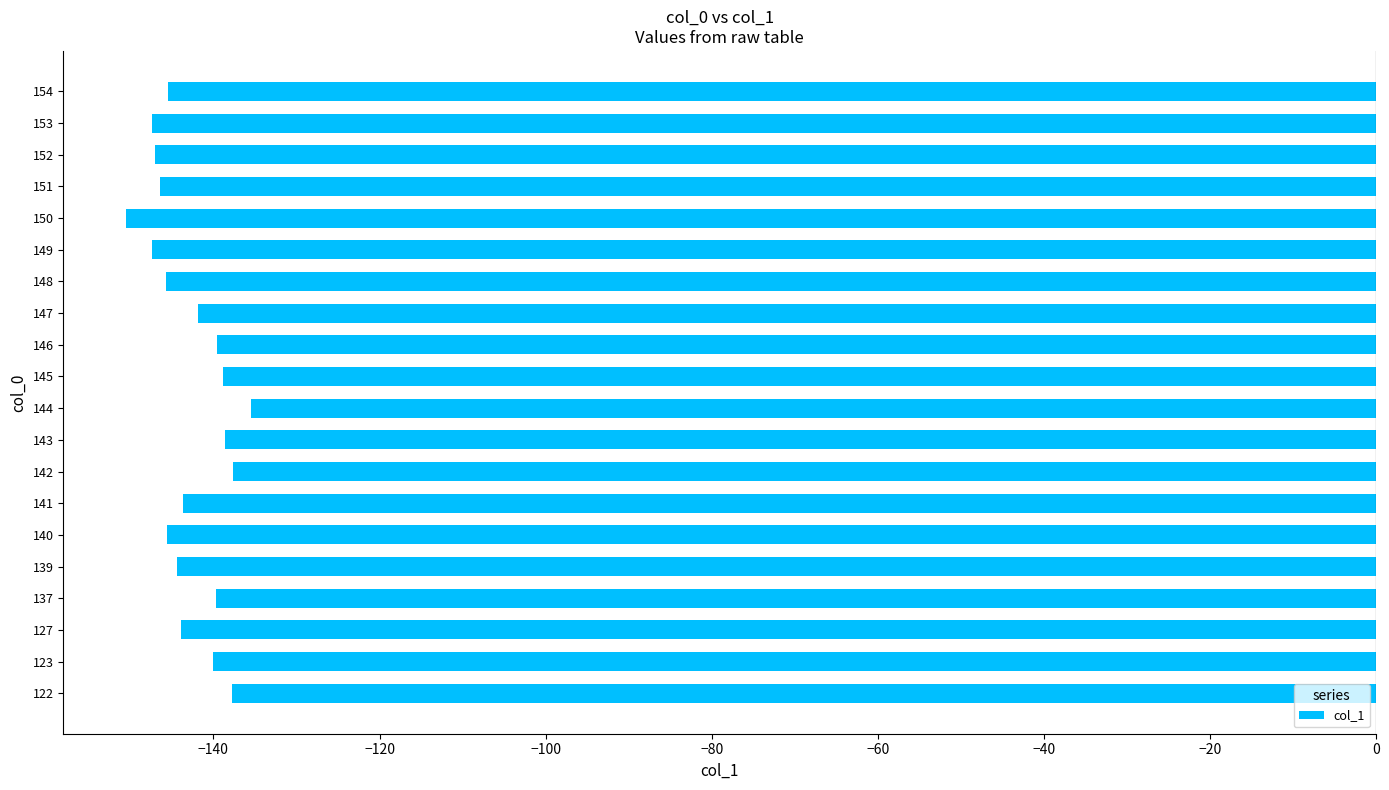

Read the value at 148.

-145.7